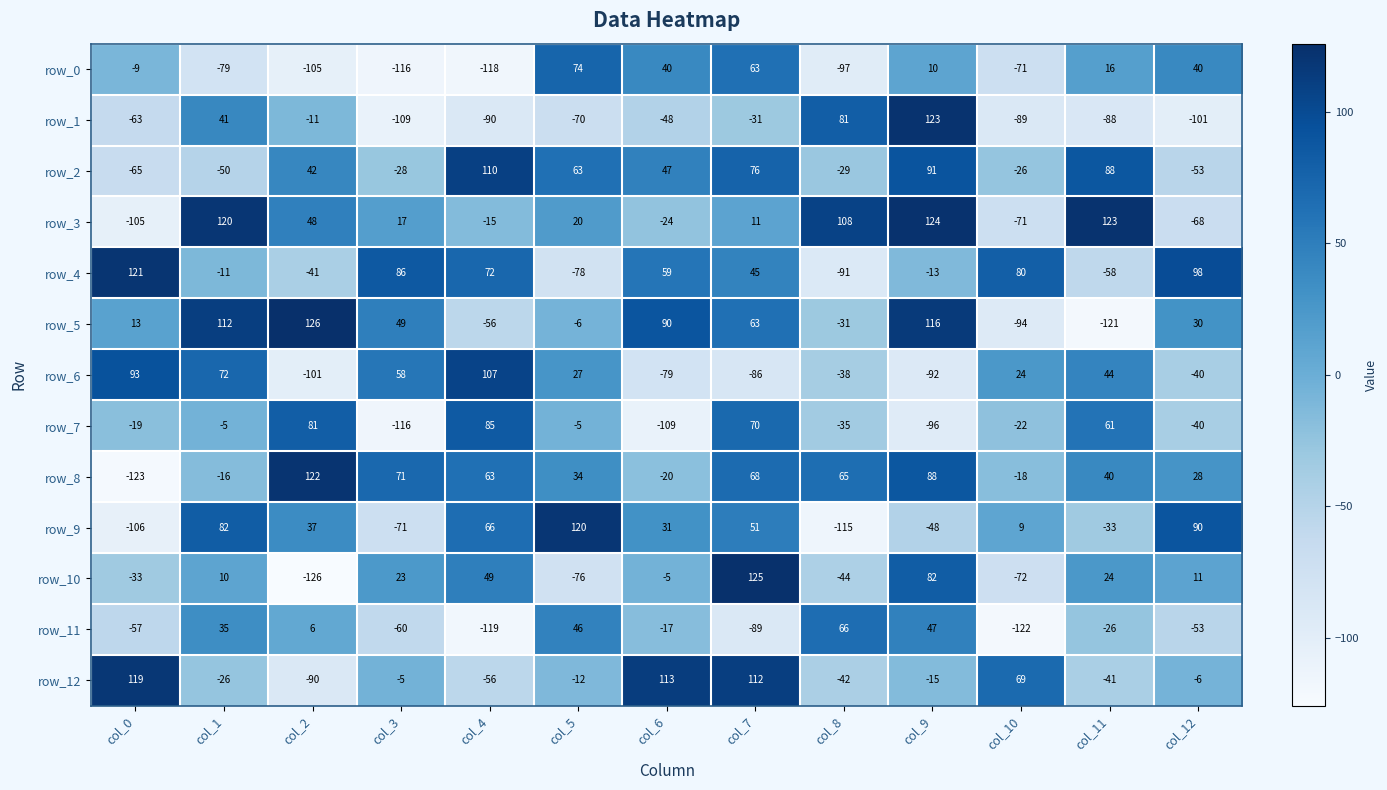

Read the row_8 value at col_1, to the nearest 5.

-15